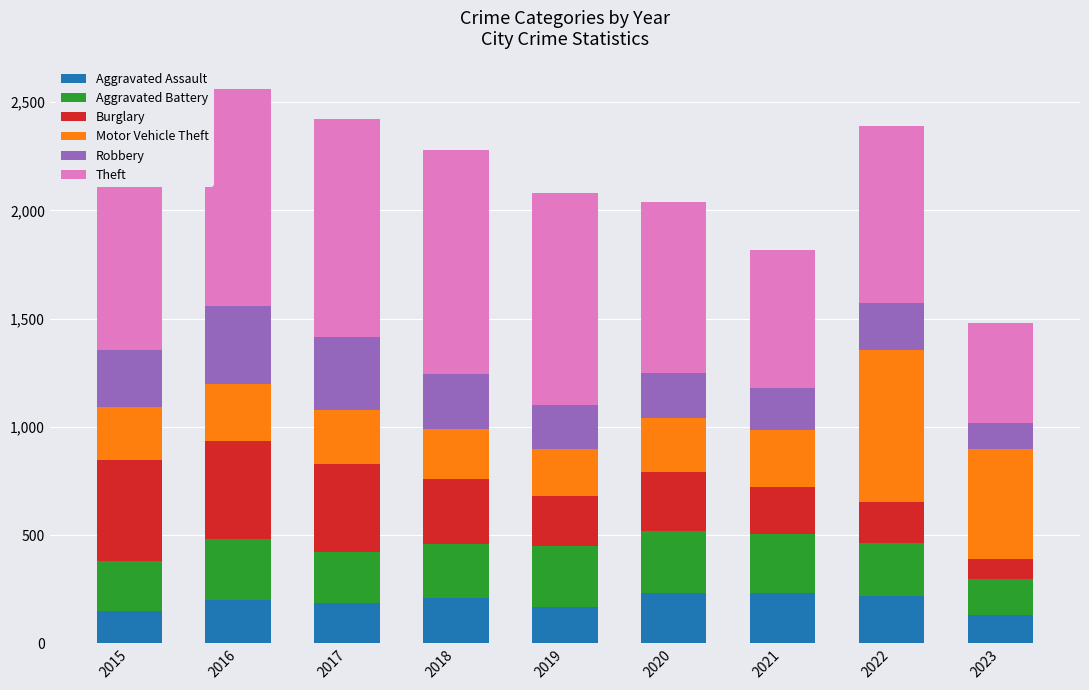

What is the minimum value for Aggravated Assault?

130